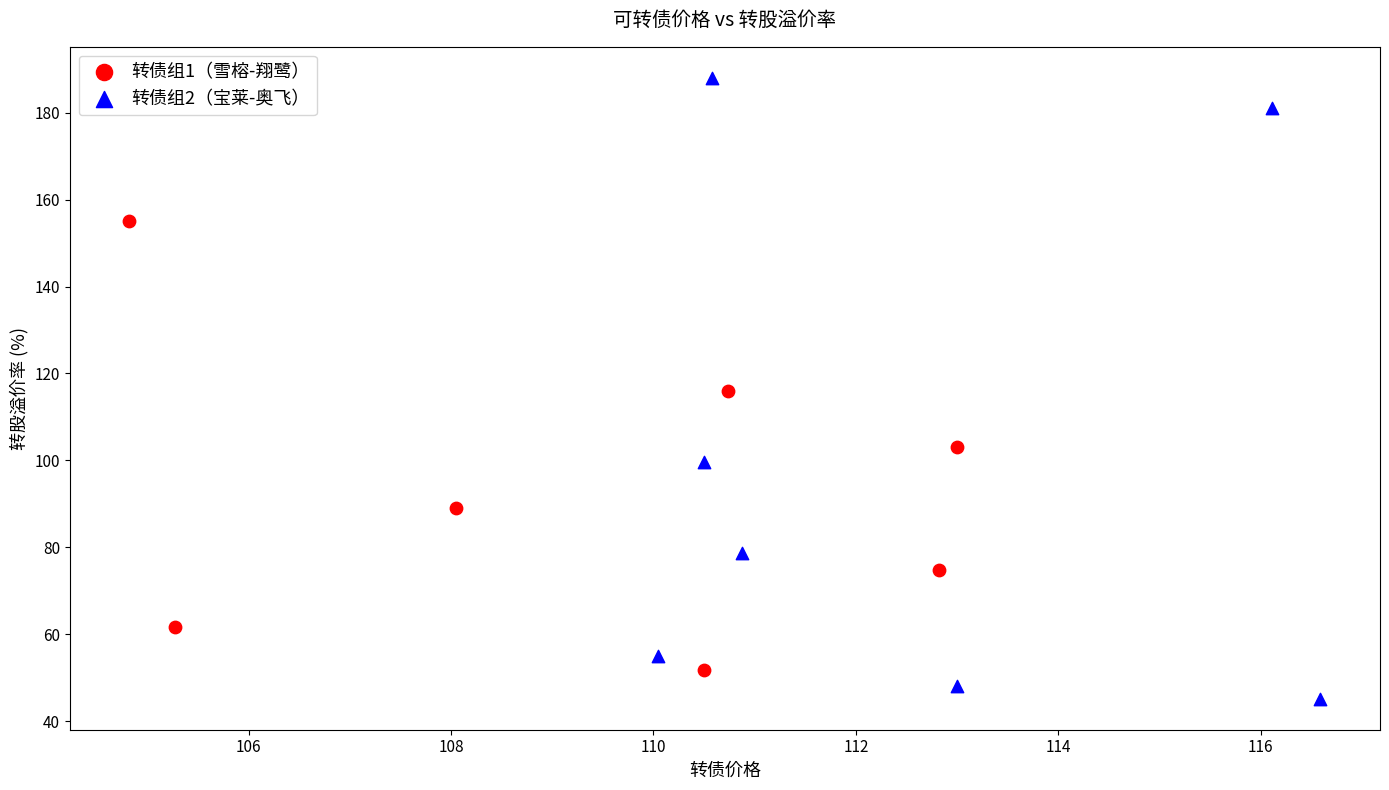

Which series contains the lowest Y value?

转债组2（宝莱-奥飞）